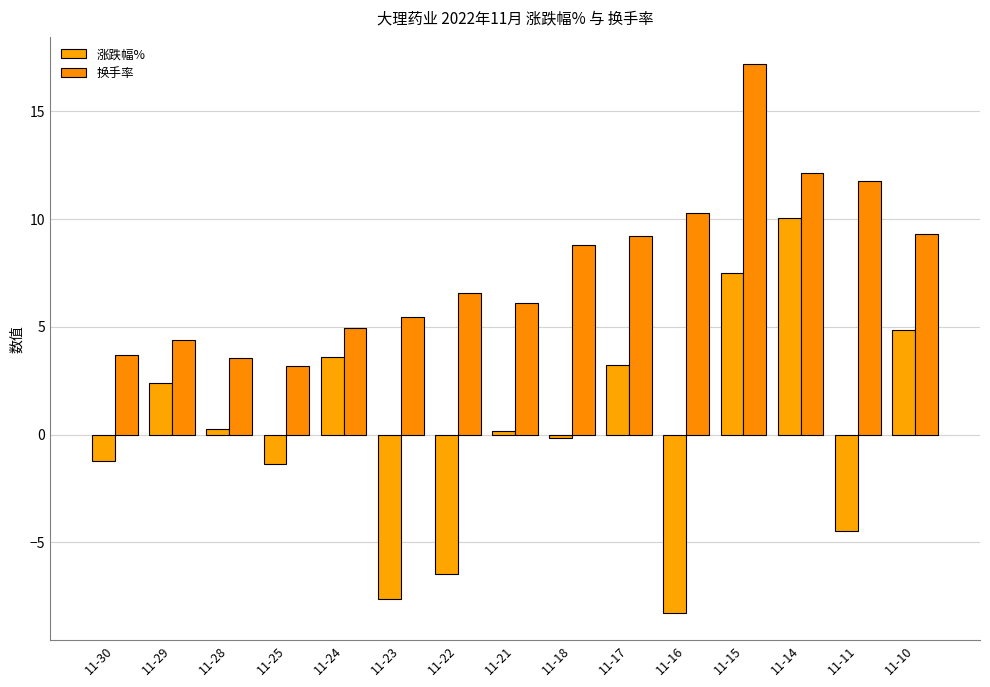

Which series has the largest total across all categories?

换手率